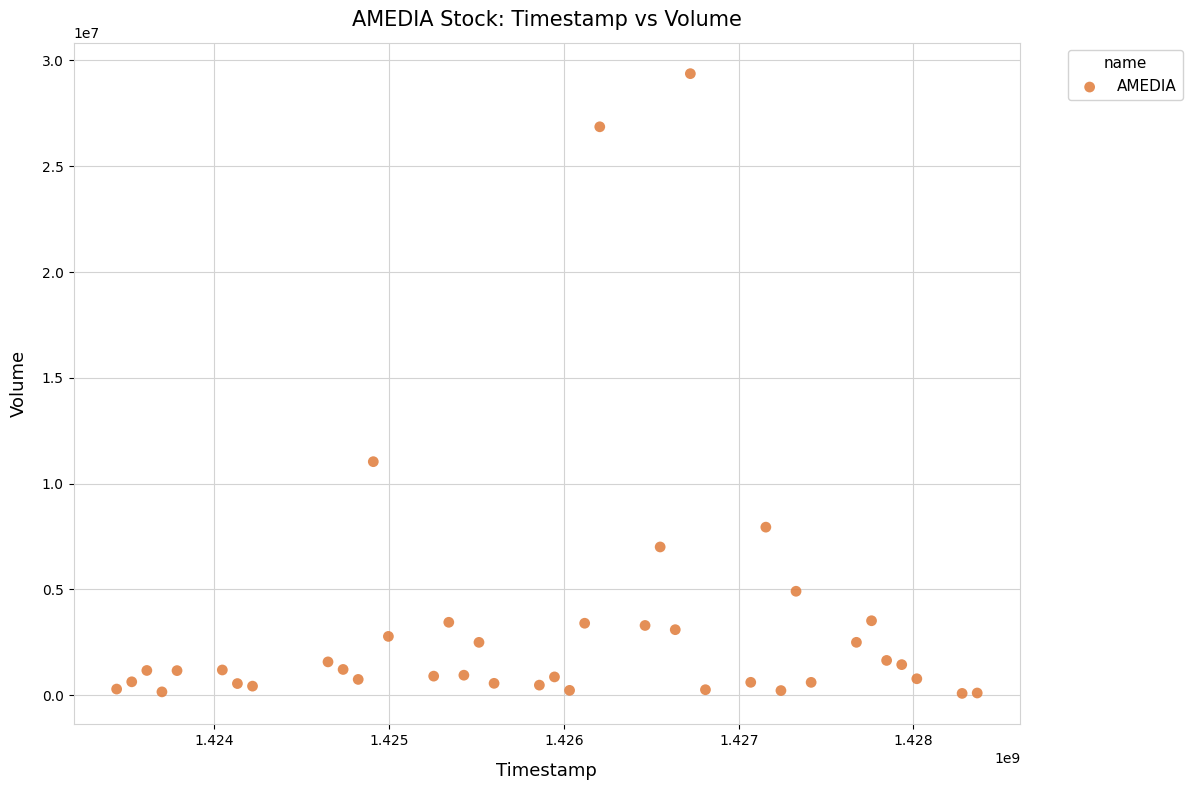

What is the range of X values (max minus min)?

4924800